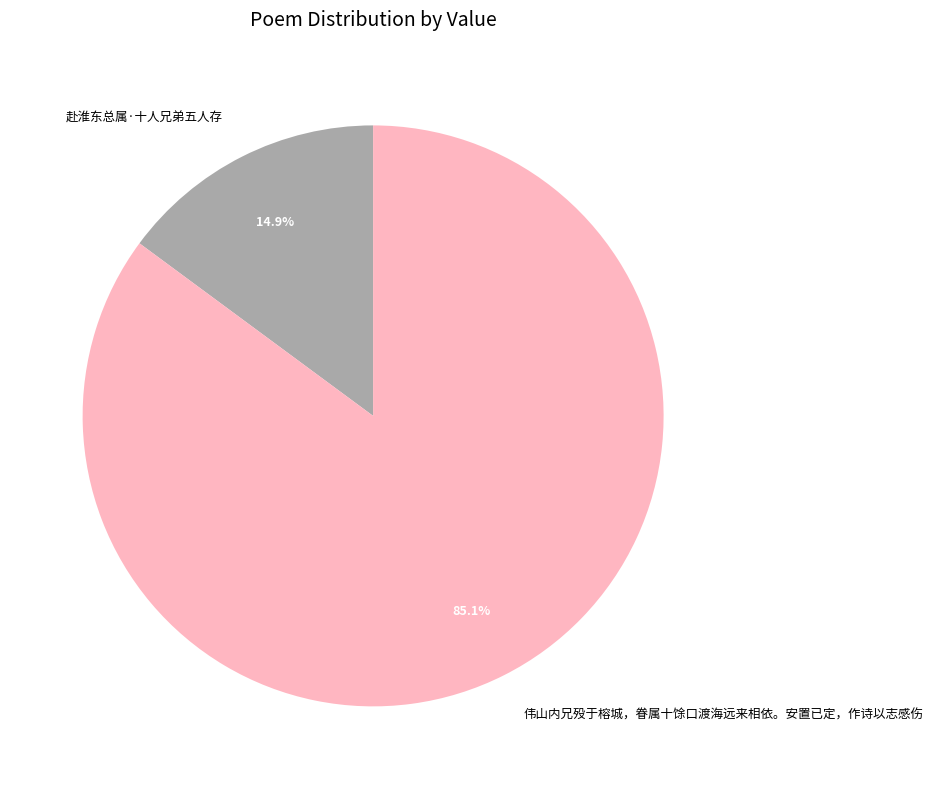

How much of the chart is everything except 伟山内兄殁于榕城，眷属十馀口渡海远来相依。安置已定，作诗以志感伤?

14.9%